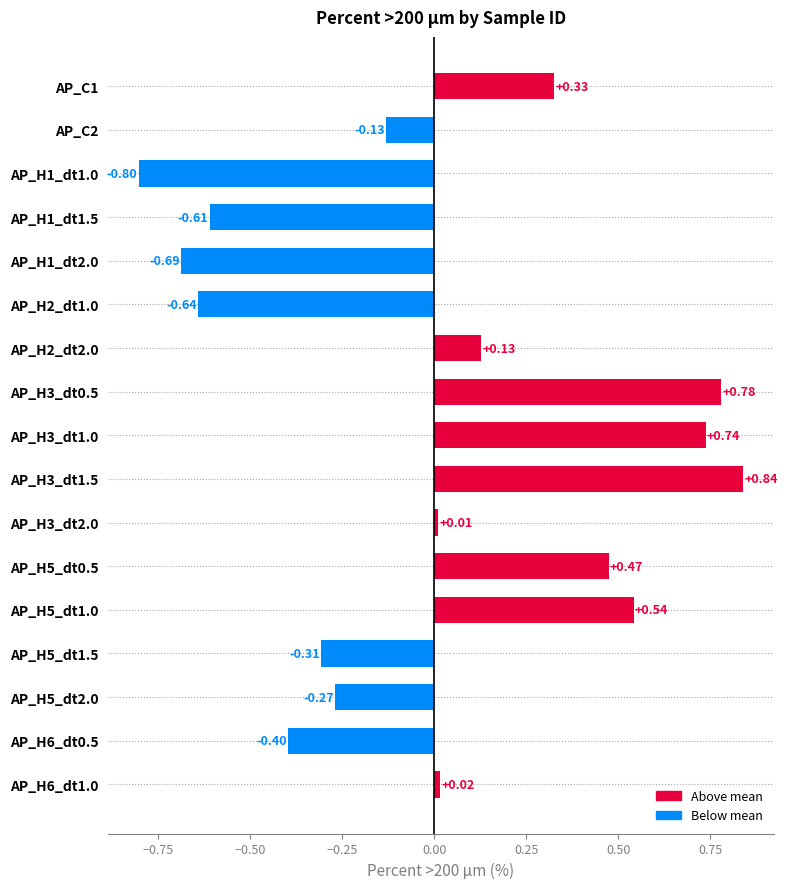

Rank the categories by value from lowest to highest.

AP_H1_dt1.0, AP_H1_dt2.0, AP_H2_dt1.0, AP_H1_dt1.5, AP_H6_dt0.5, AP_H5_dt1.5, AP_H5_dt2.0, AP_C2, AP_H3_dt2.0, AP_H6_dt1.0, AP_H2_dt2.0, AP_C1, AP_H5_dt0.5, AP_H5_dt1.0, AP_H3_dt1.0, AP_H3_dt0.5, AP_H3_dt1.5